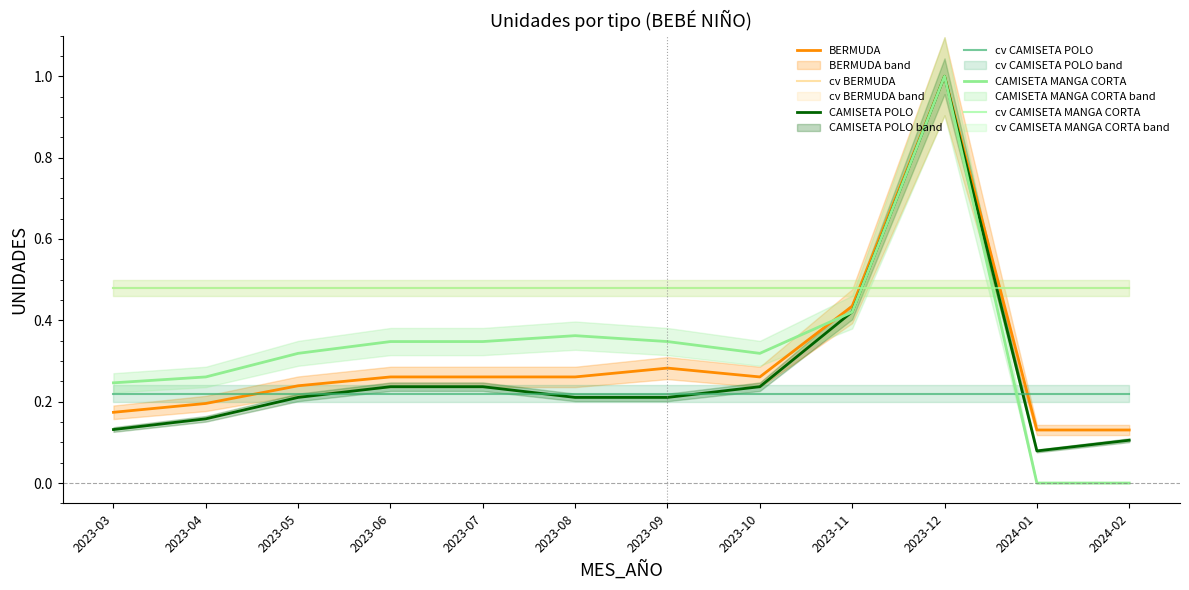

How many lines are shown in the chart?

6